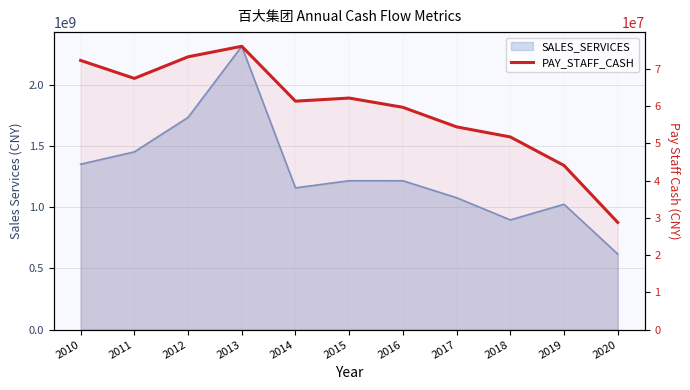

Which label corresponds to the largest value in the chart?

2013